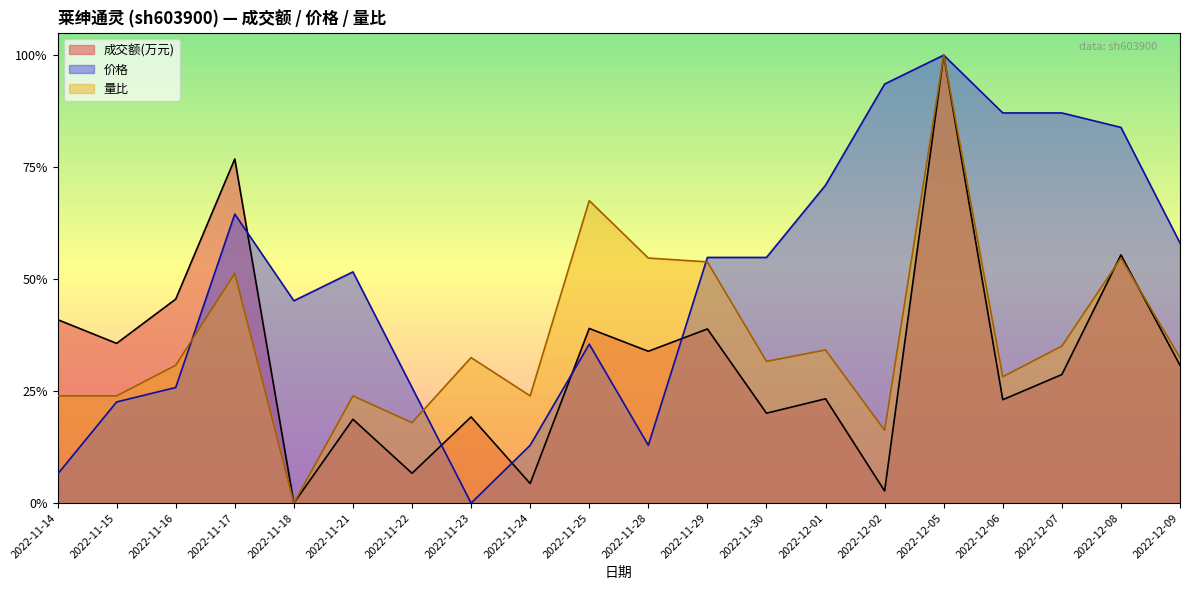

At which category does the chart reach its minimum across all series?

2022-11-18